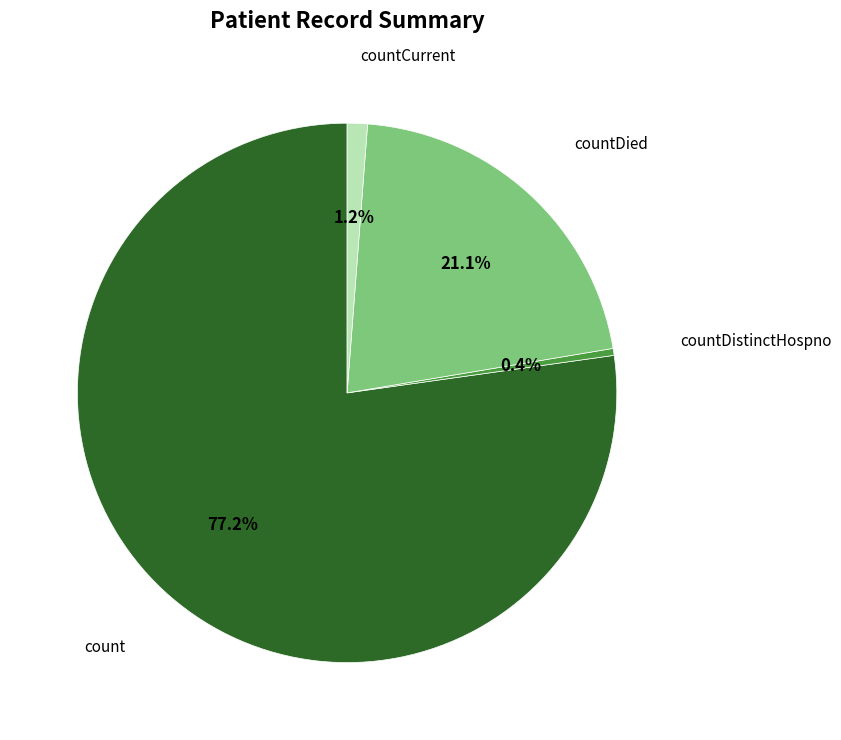

Is there any slice that represents more than half of the pie?

Yes